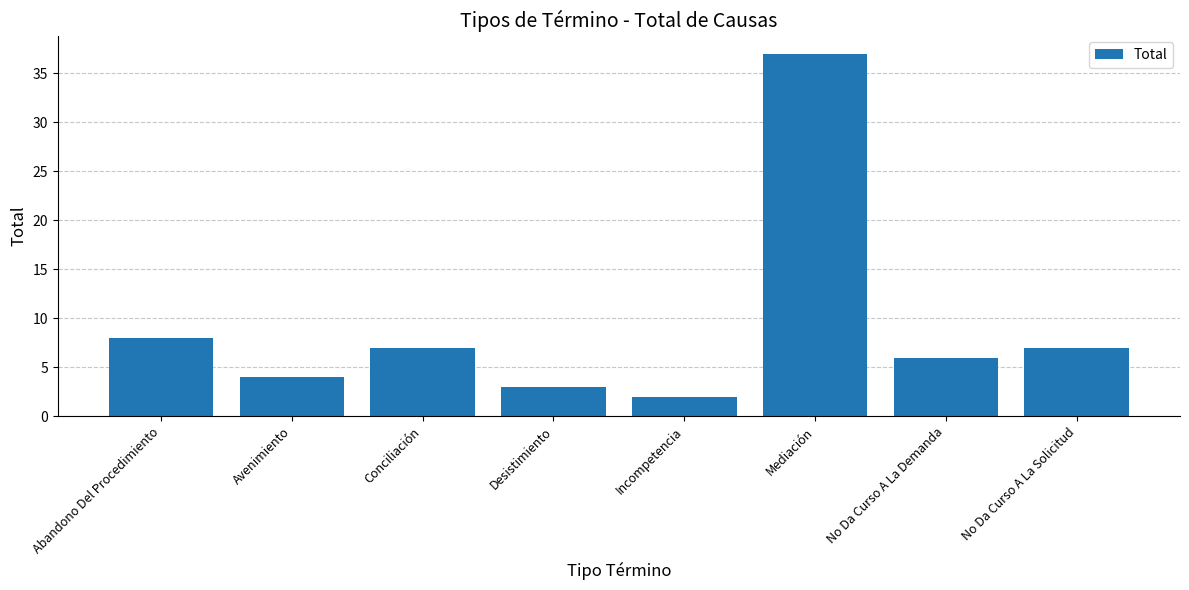

Which label corresponds to the smallest value in the chart?

Incompetencia